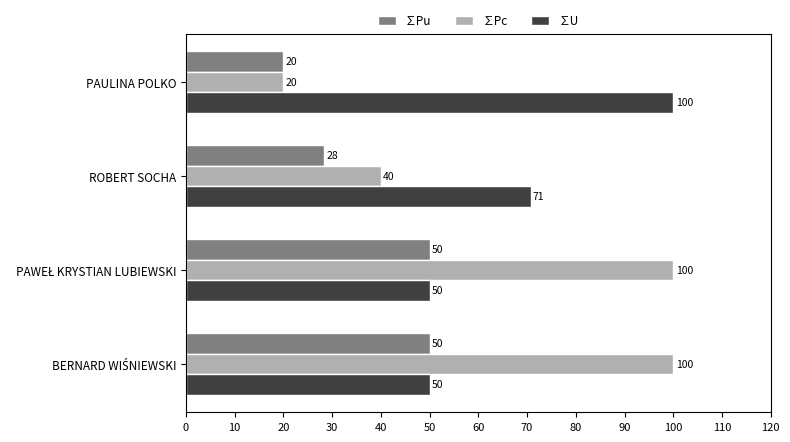

Is it true that ∑Pc equals 6.5 at PAULINA POLKO?

False